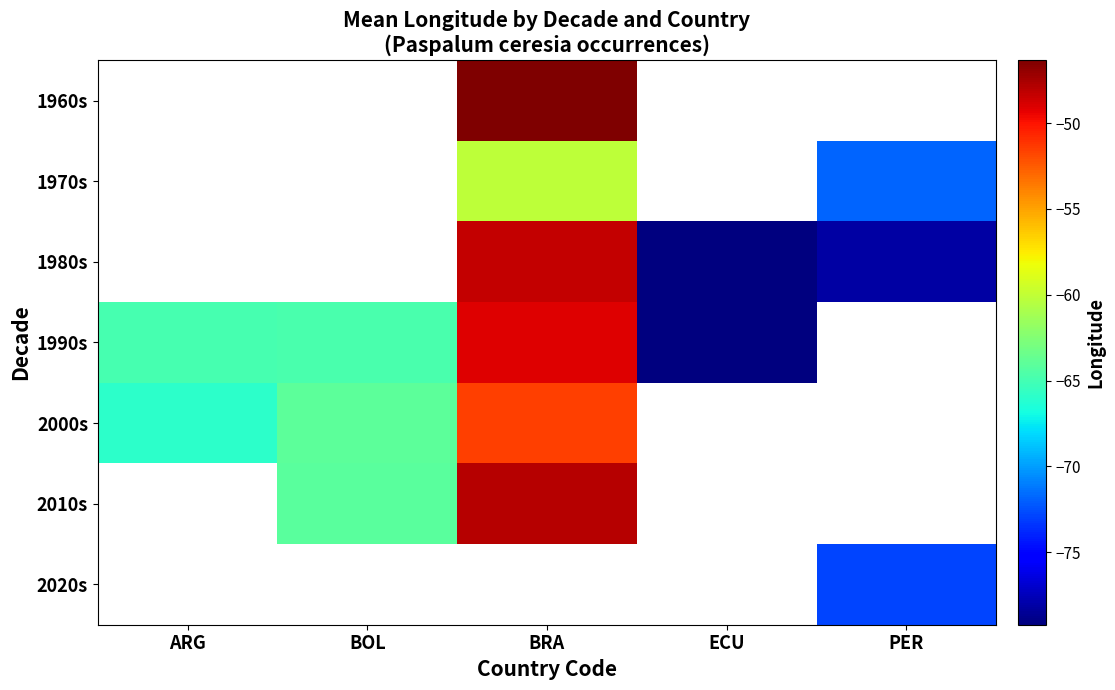

How many series are shown in this chart?

7